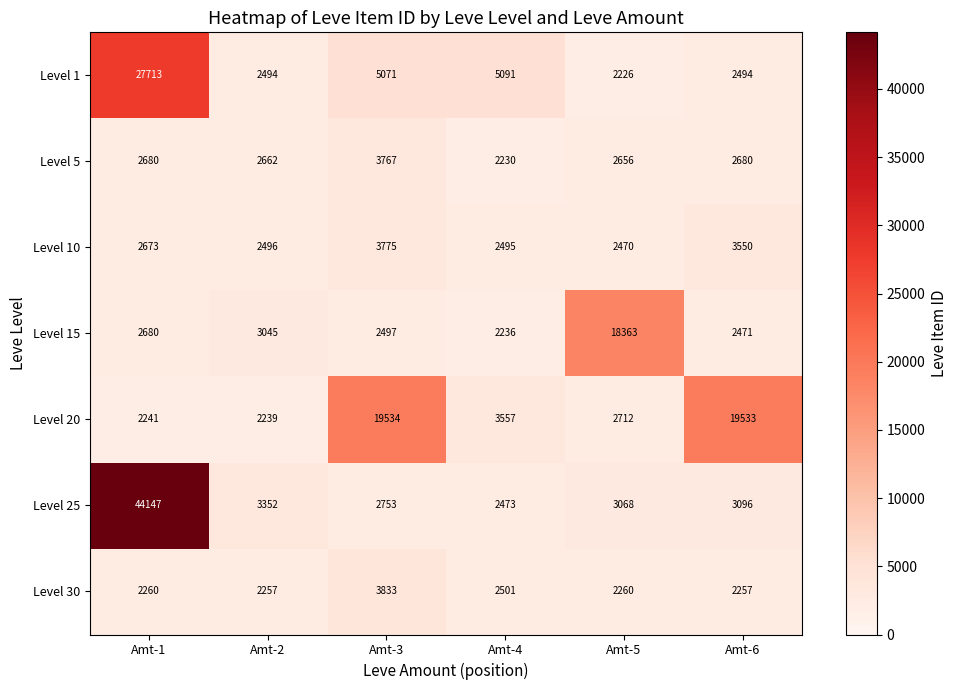

Which series has the widest spread of values?

Level 25